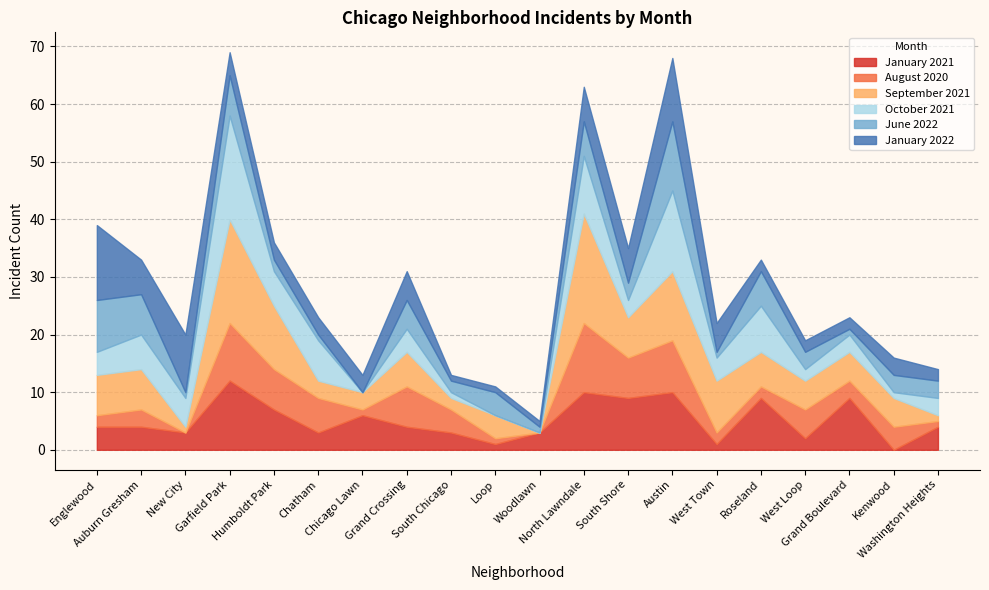

Which category has the highest value across all series?

North Lawndale